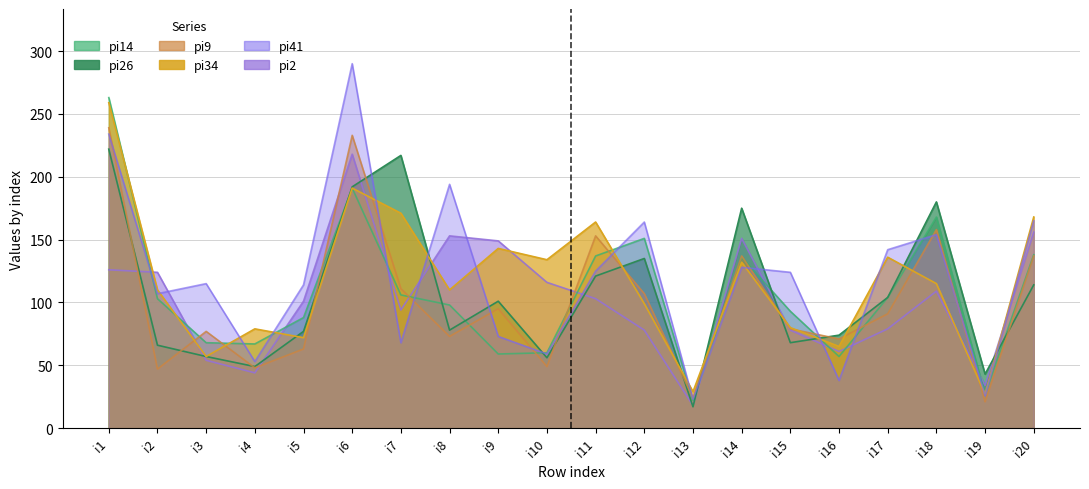

At which category is the sum across all series the highest?

i1